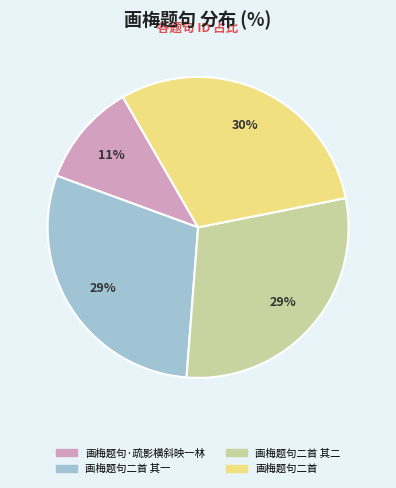

What percentage is the 画梅题句二首 slice, to the nearest percent?

30%